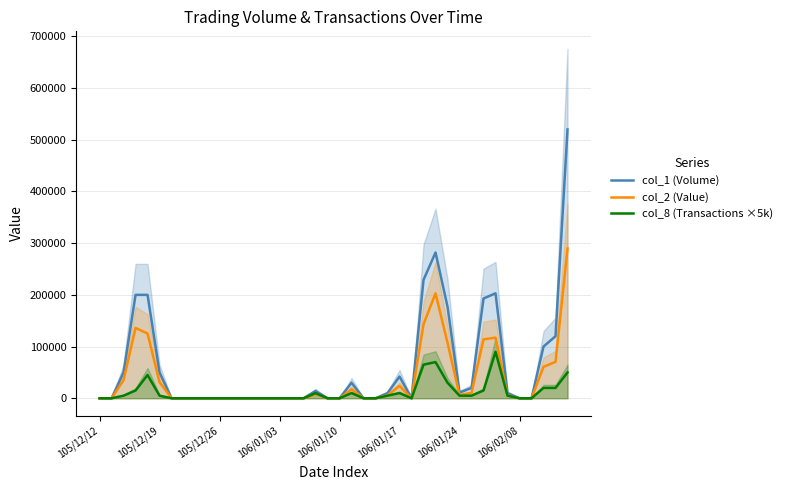

Which series changed the most between 32 and 39?

col_1 (Volume)